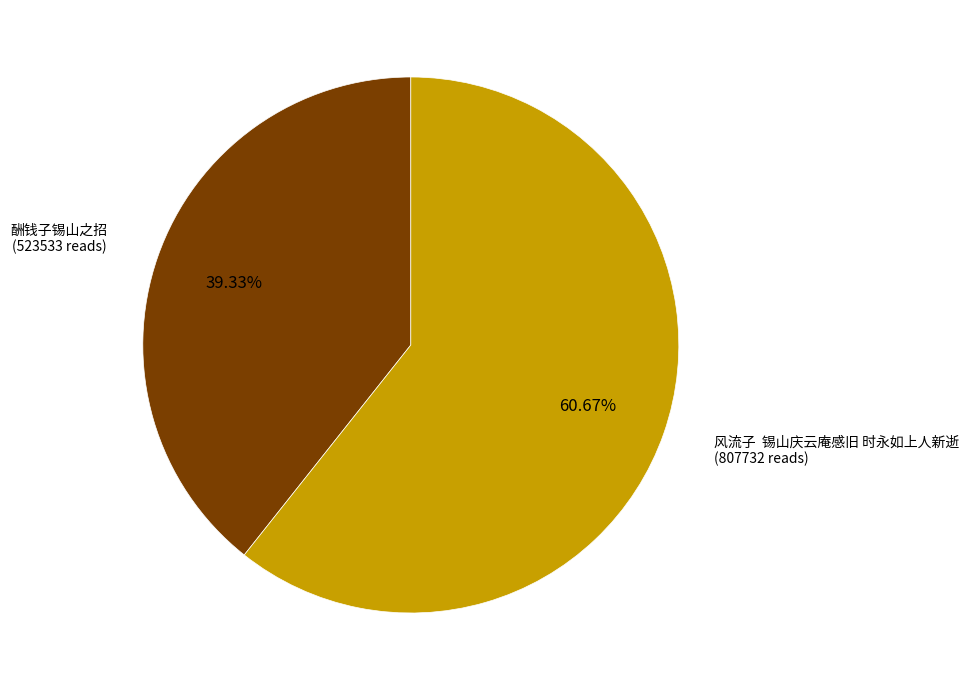

Does 酬钱子锡山之招 represent more than half of the total?

No